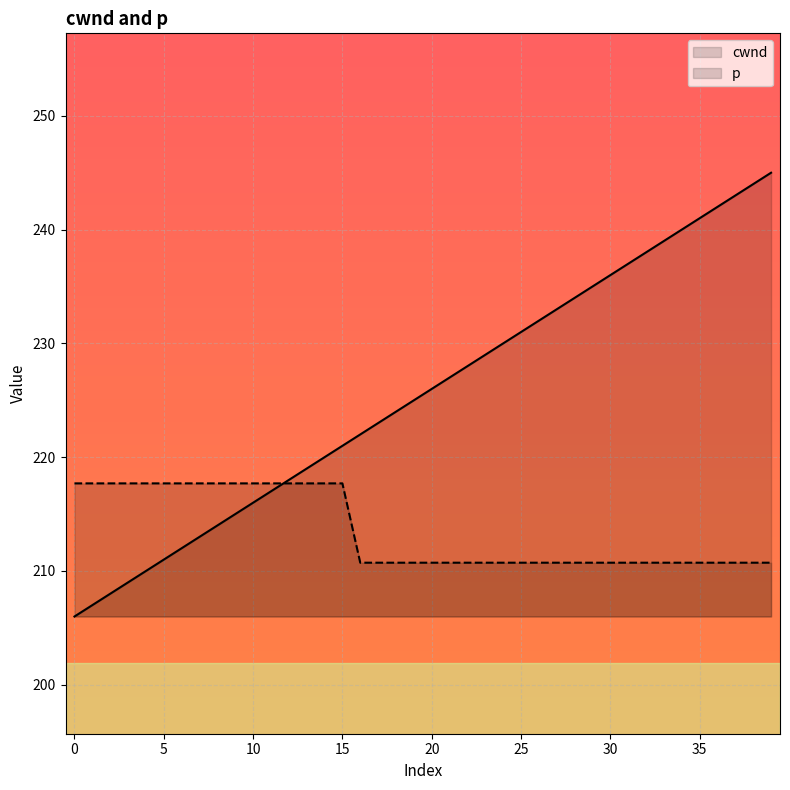

Is it true that p equals 210.7 at 39?

True